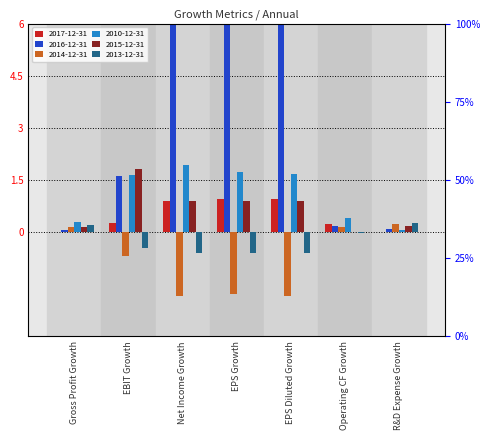

Read the 2016-12-31 value at Net Income Growth.

19.9